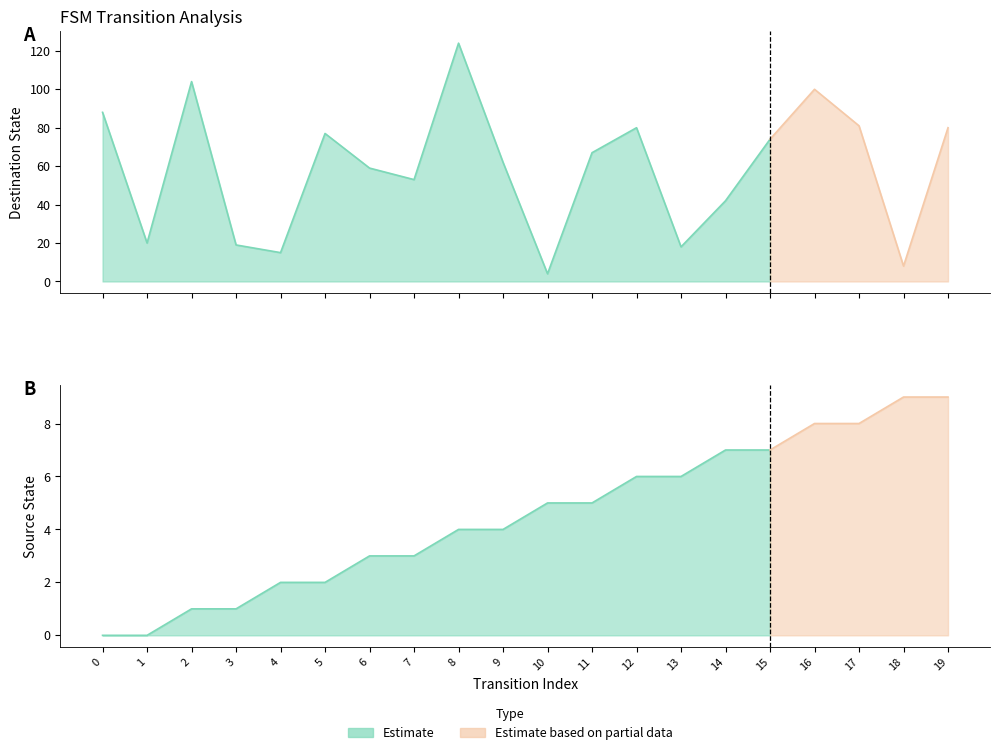

Which category has the lowest value in the destination_state series?

10